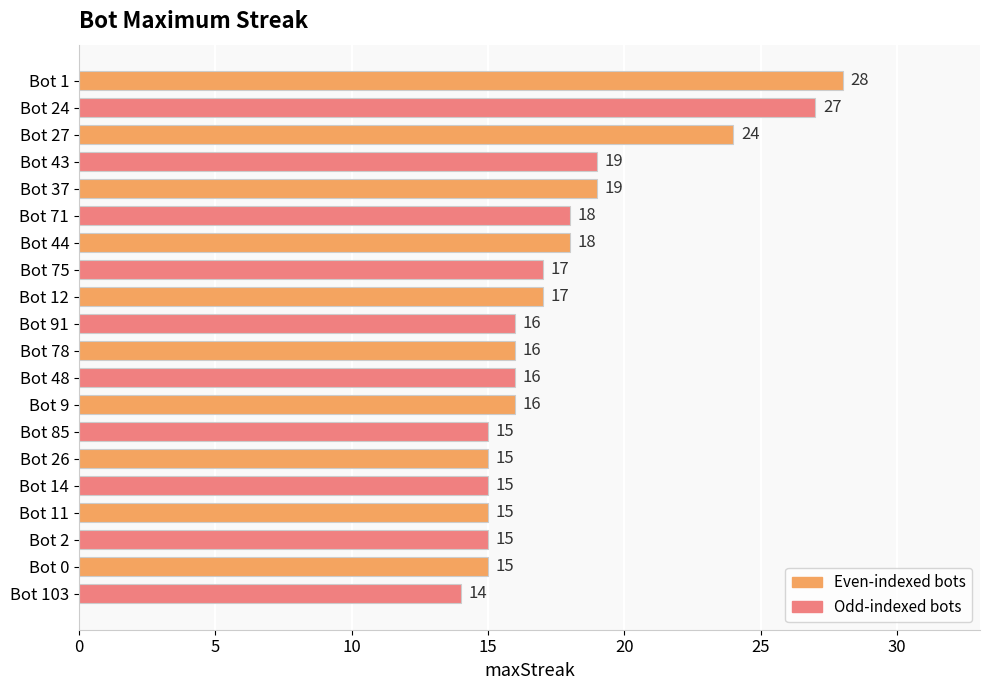

Count the number of categories in the chart.

20